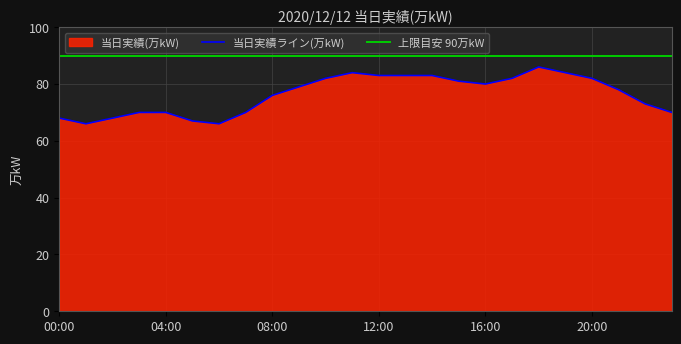

What is the average value?

76